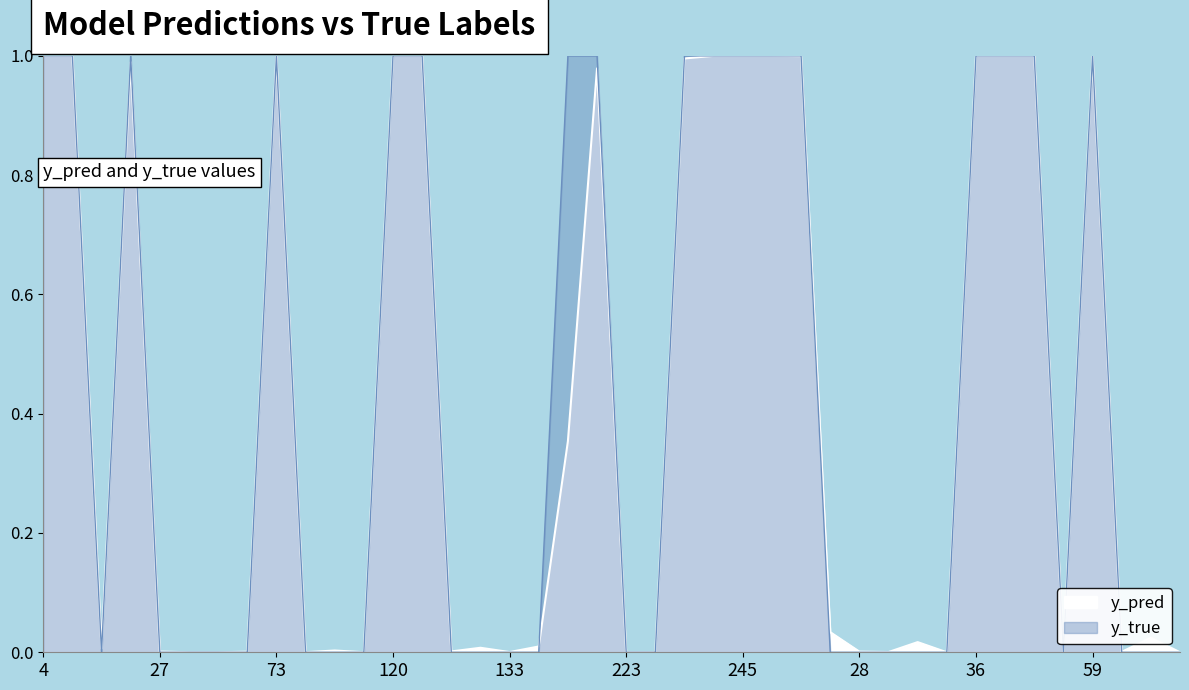

What is the maximum value for y_true?

1.0